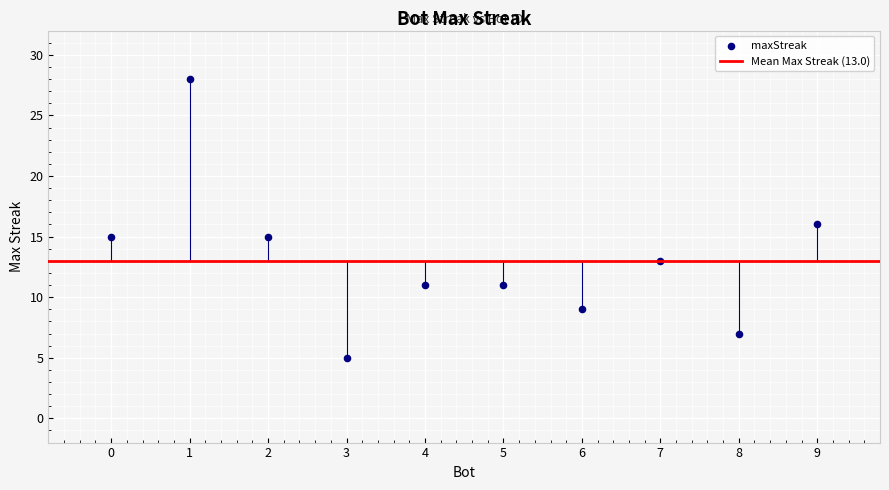

What is the average X value?

4